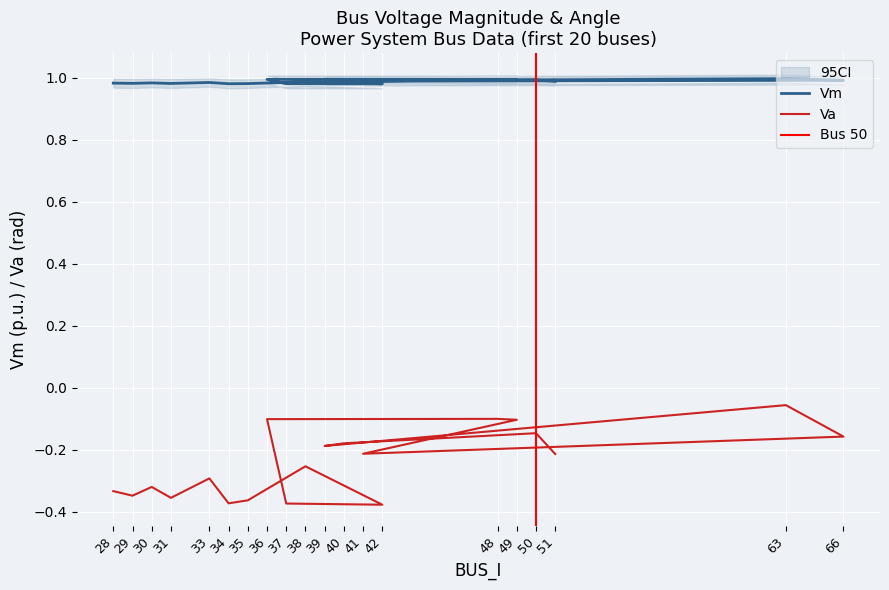

At which category is the sum across all series the highest?

63